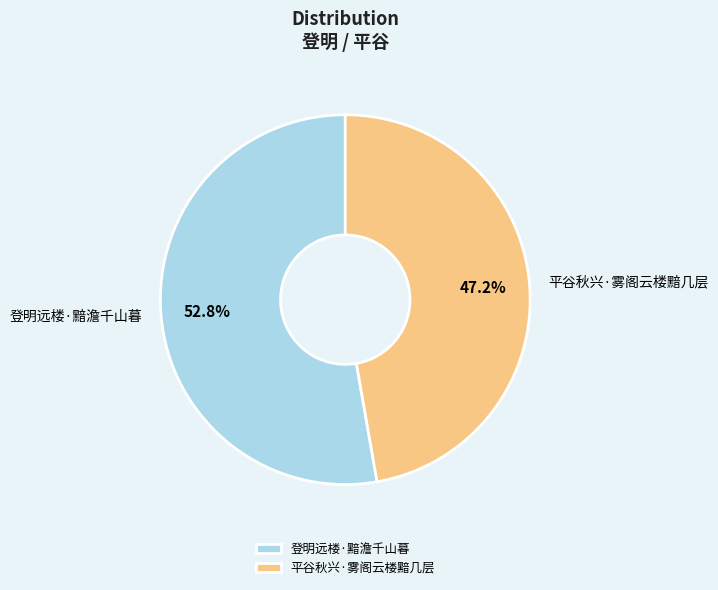

What percentage is the 登明远楼·黯澹千山暮 slice, to the nearest percent?

53%